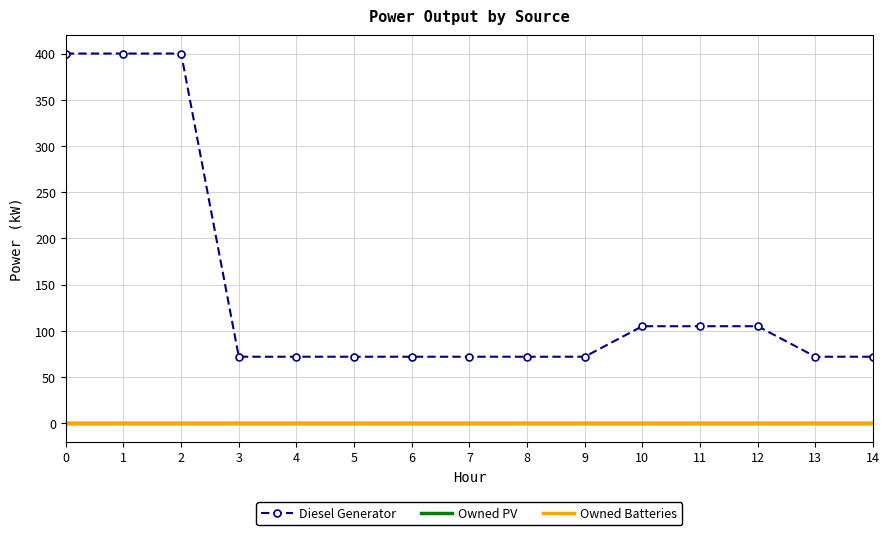

Between 2 and 13, which series saw the biggest shift?

Diesel Generator